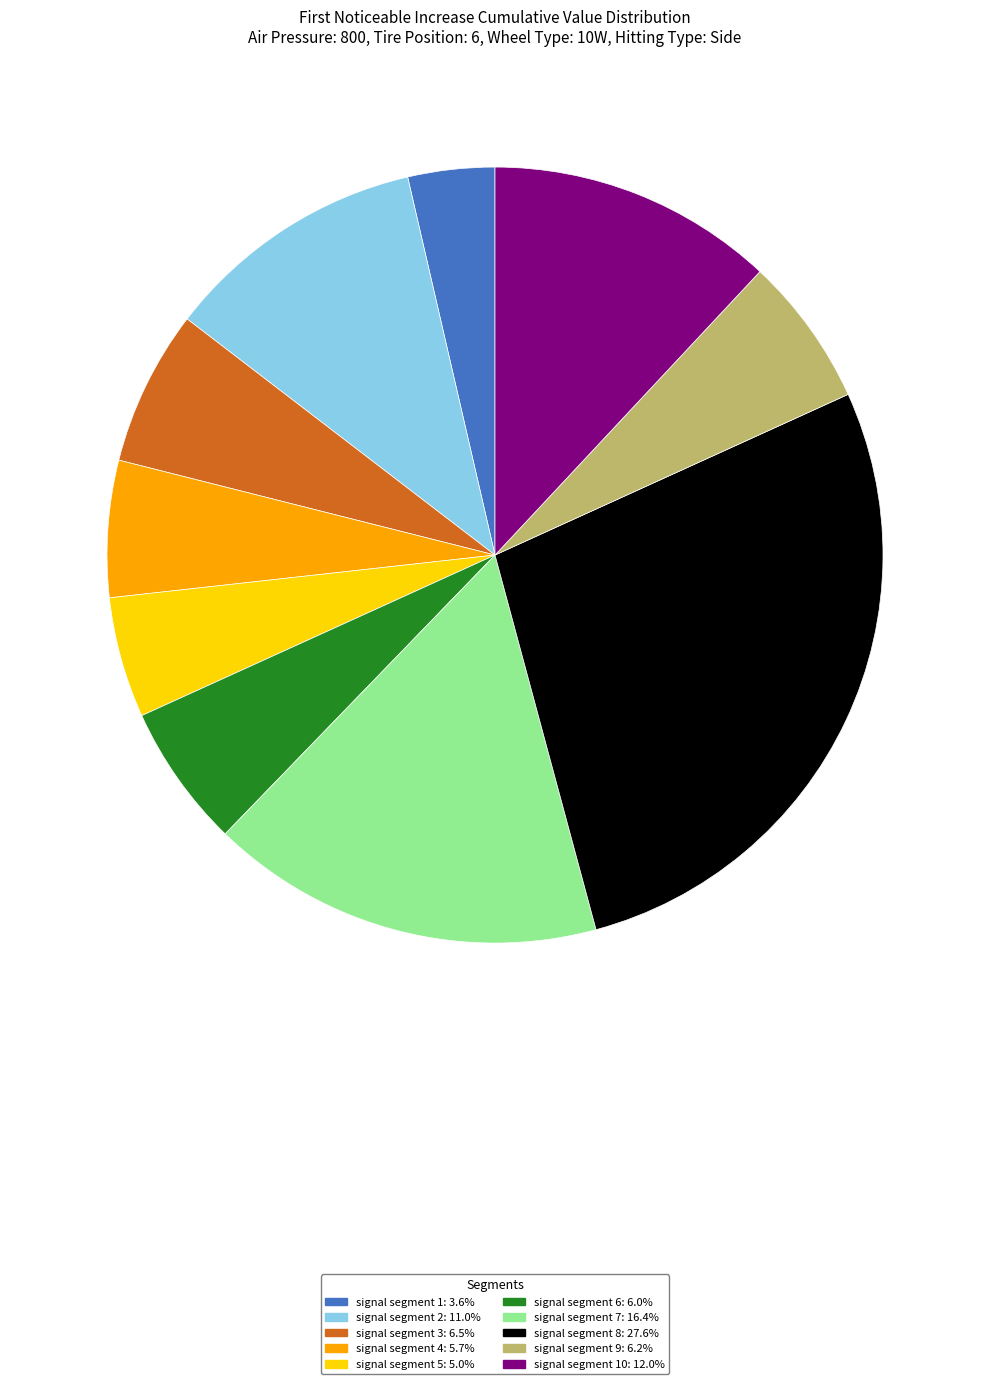

Count the number of slices in the pie.

10